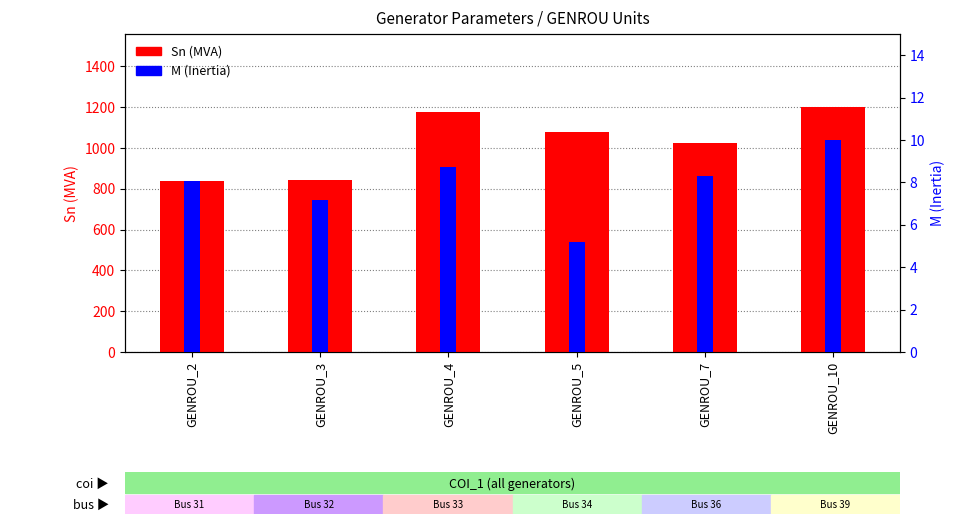

What is the value of the Sn (MVA) bar at the 4th from the left?

1080.2